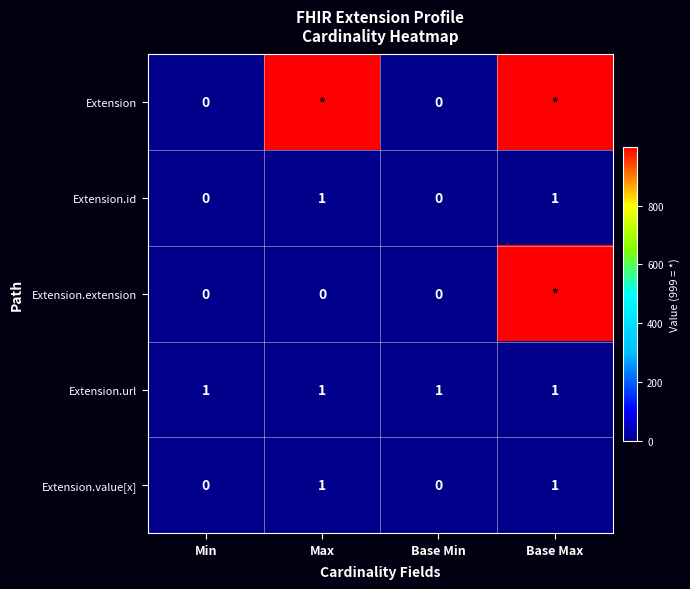

How many Extension.id values are between 0 and 1?

4